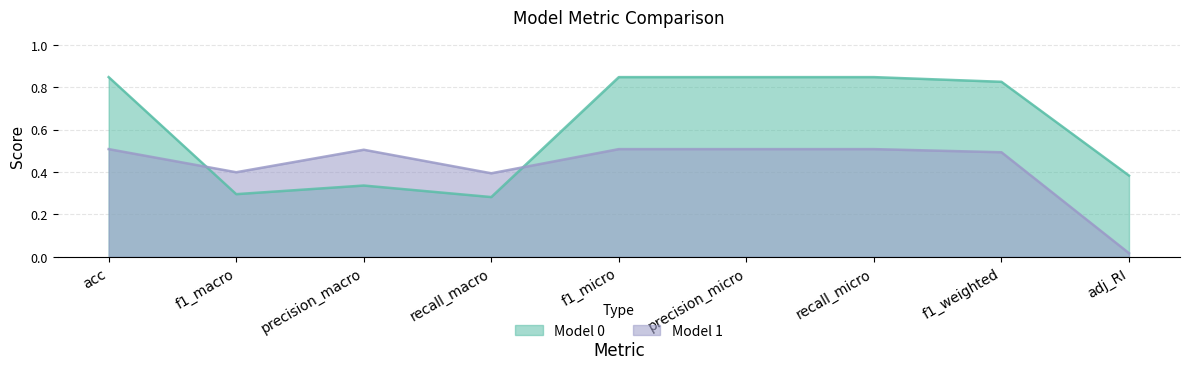

Which series has the largest total across all categories?

Model 0